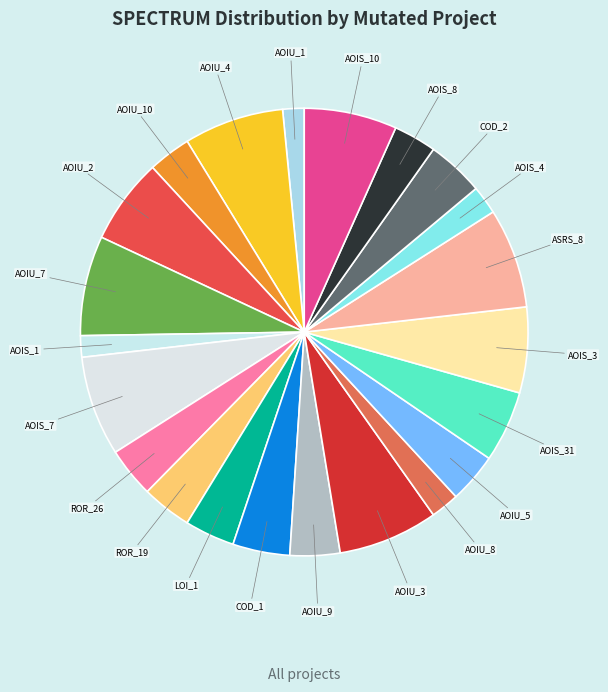

How many segments does this pie chart have?

22